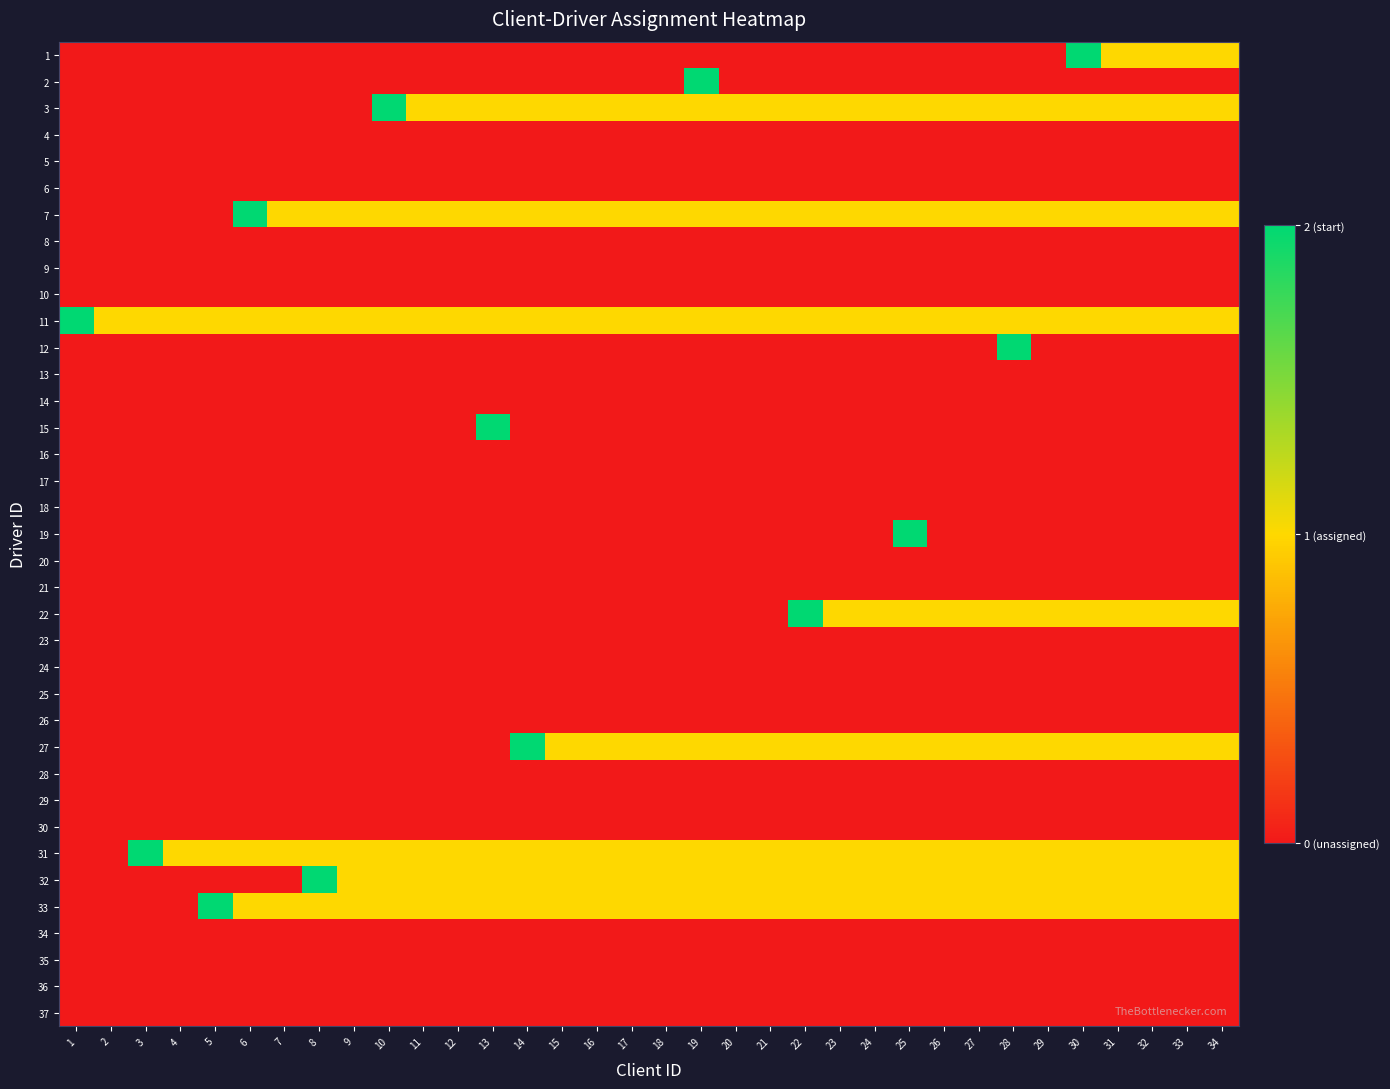

Rank the series at 32 from lowest to highest value.

2, 4, 5, 6, 8, 9, 10, 12, 13, 14, 15, 16, 17, 18, 19, 20, 21, 23, 24, 25, 26, 28, 29, 30, 34, 35, 36, 37, 1, 3, 7, 11, 22, 27, 31, 32, 33